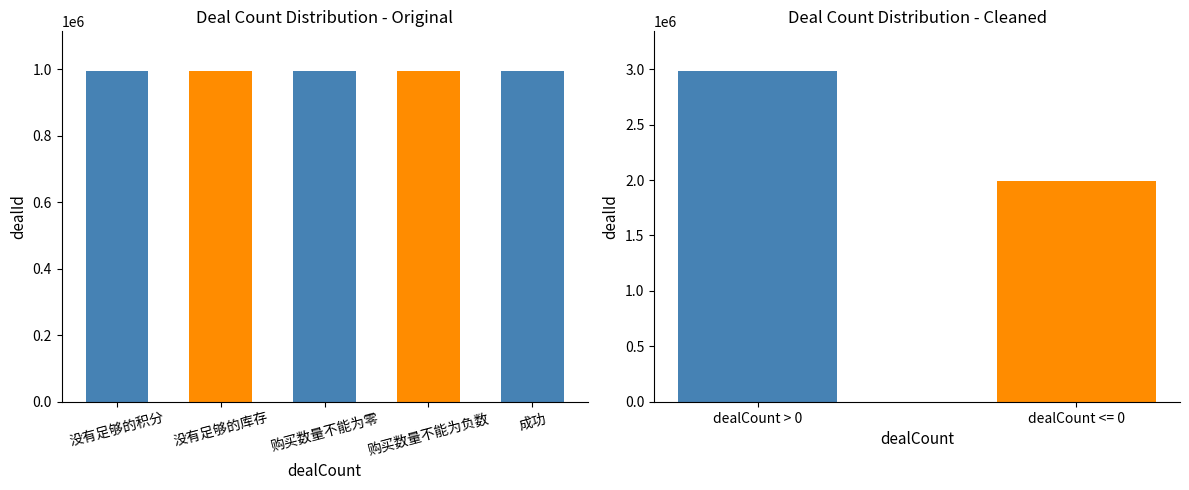

What is the sum of the values at 没有足够的库存 and 成功?

1988282